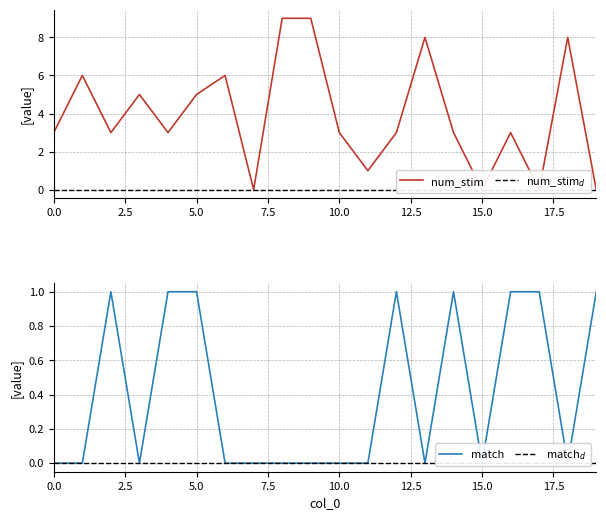

True or false: match has a value of 0 at 3.

True